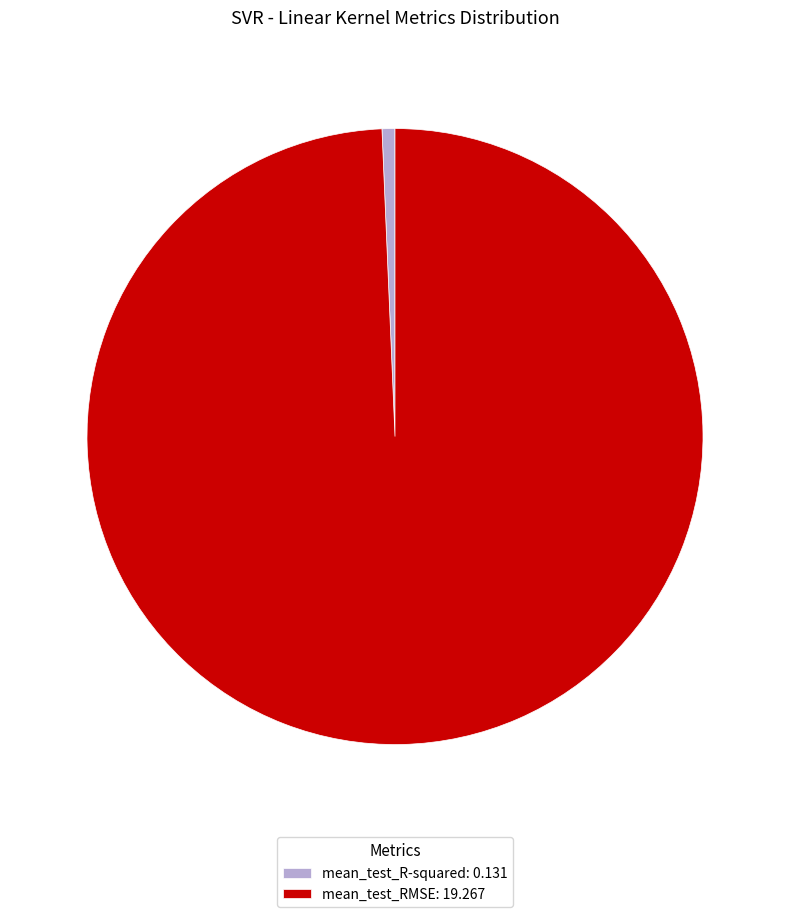

How many segments does this pie chart have?

2